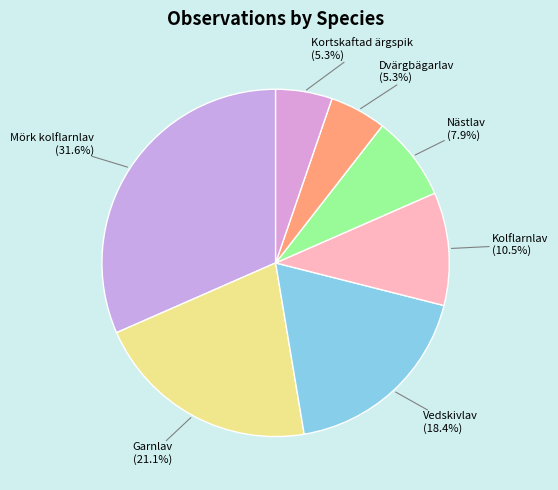

To the nearest percent, what is the average slice percentage?

14%